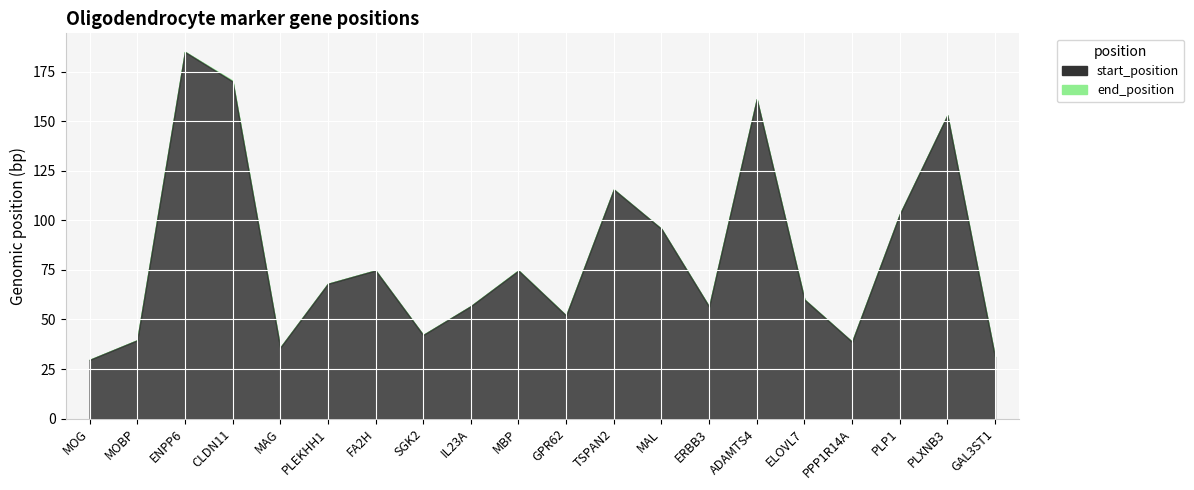

At which category is the sum across all series the highest?

ENPP6